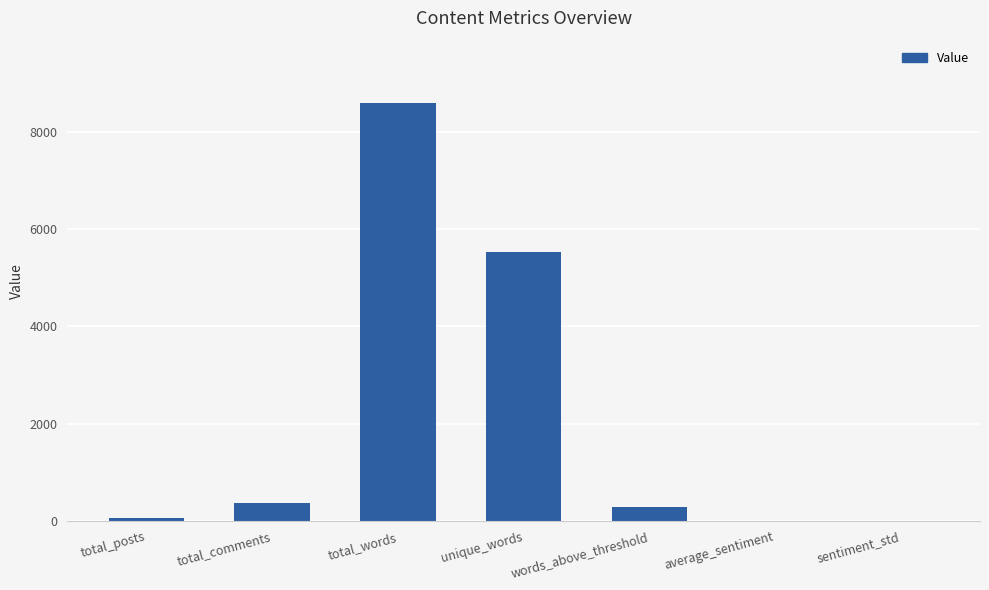

Which has a higher value, unique_words or total_words?

total_words